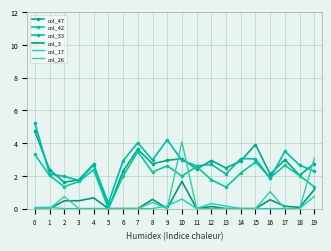

Where do col_26 and col_33 first cross each other?

9 and 10